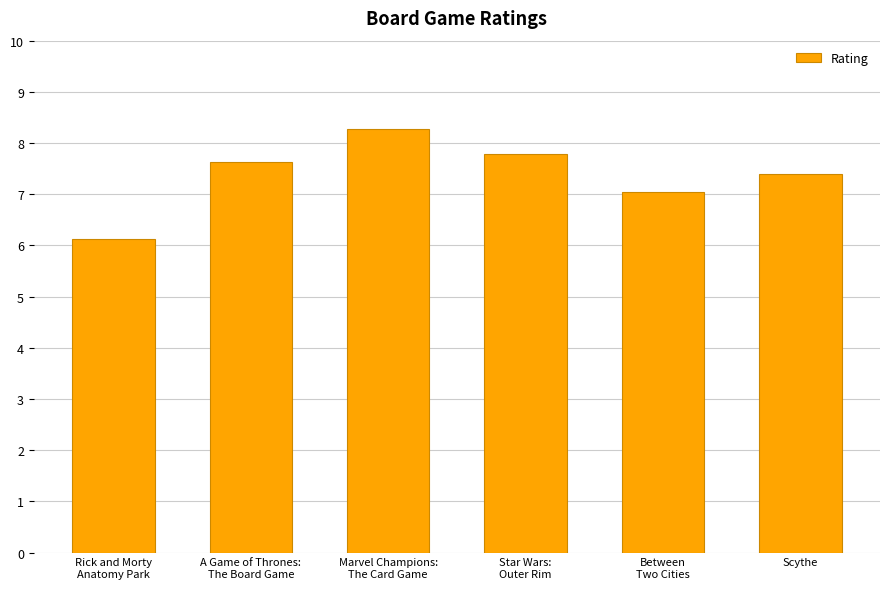

What is the difference between the maximum and second lowest values?

1.2